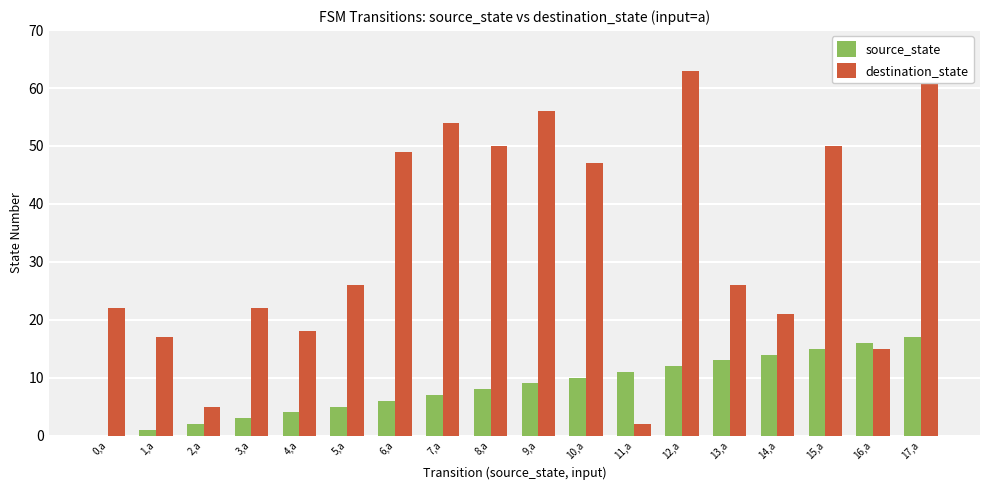

At which label does source_state reach its peak?

17,a